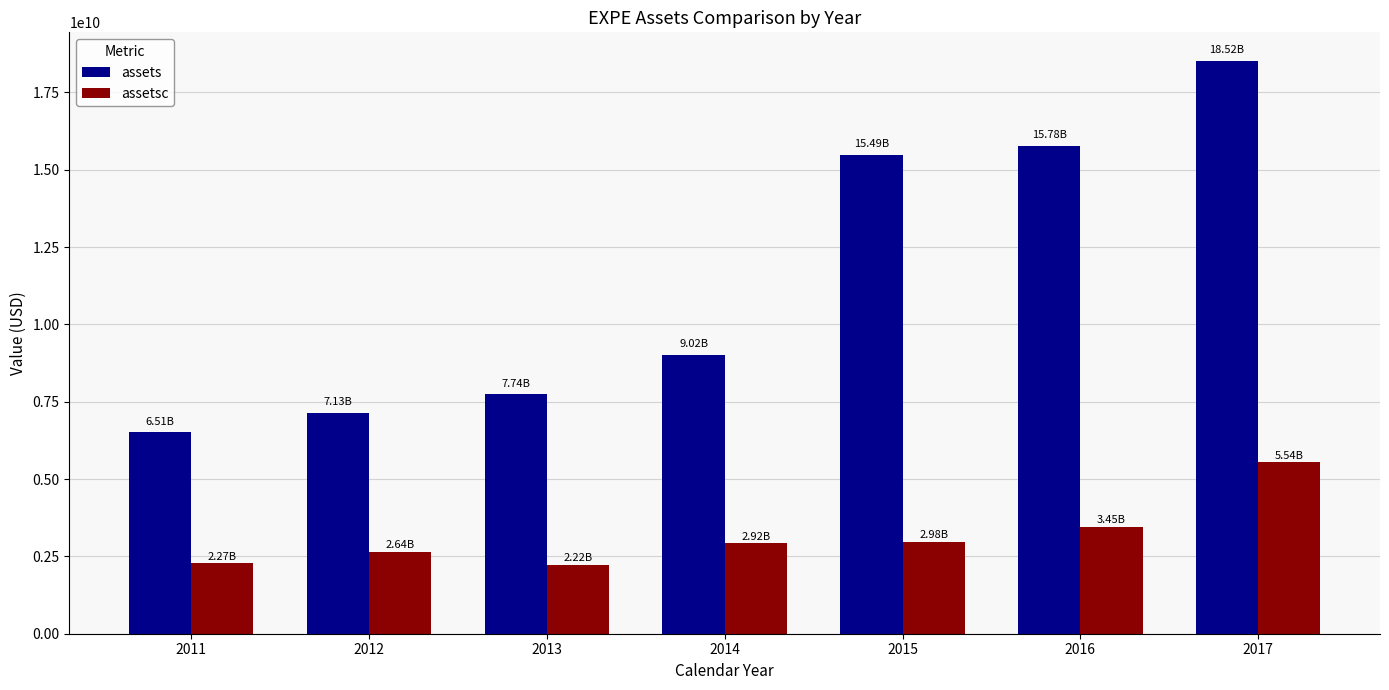

What is the value of the assetsc bar at the 1st from the left?

2274429000